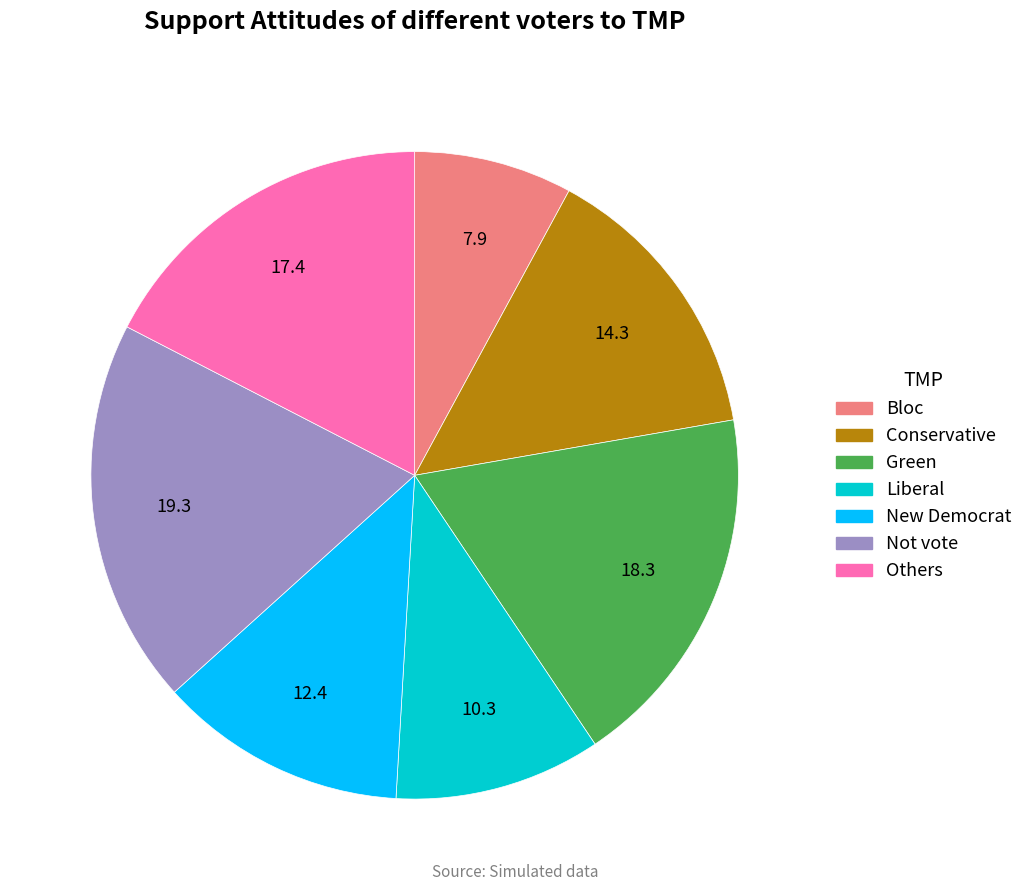

Is there a majority slice in this chart?

No